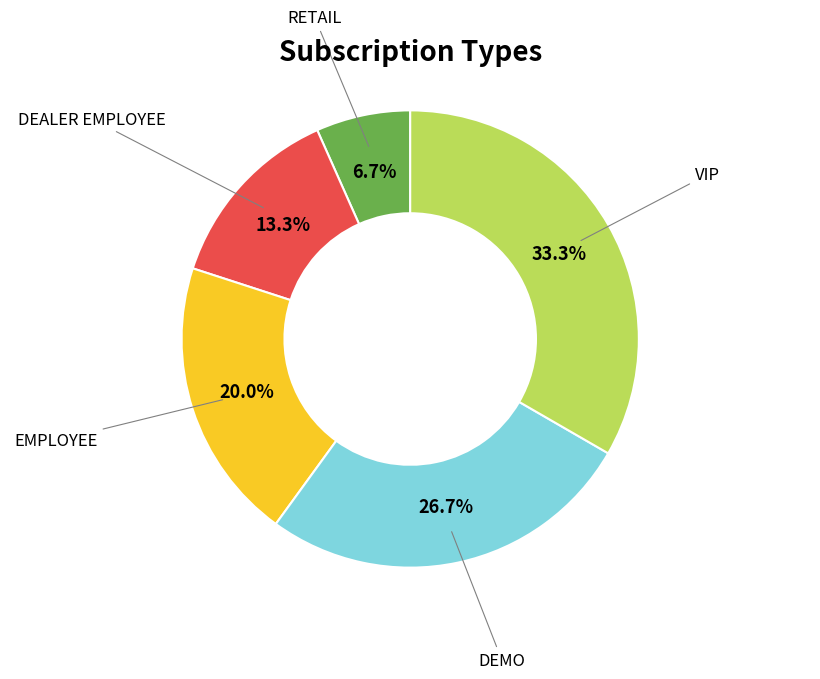

Is there a majority slice in this chart?

No